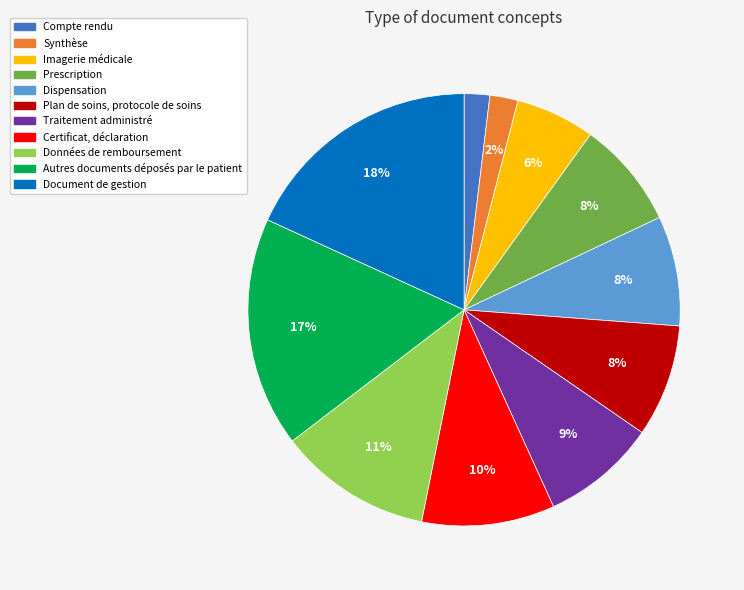

Is it true that Traitement administré is 17% of the pie?

False